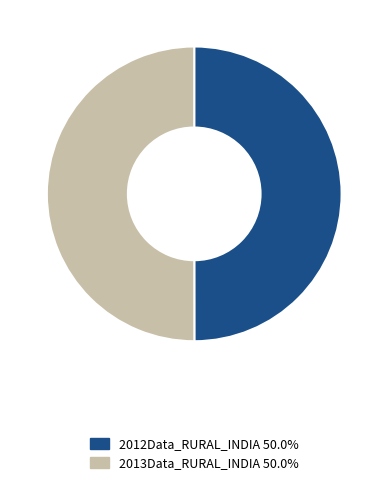

Approximately how many times larger is the value at 2013Data_RURAL_INDIA compared to 2012Data_RURAL_INDIA?

1.0